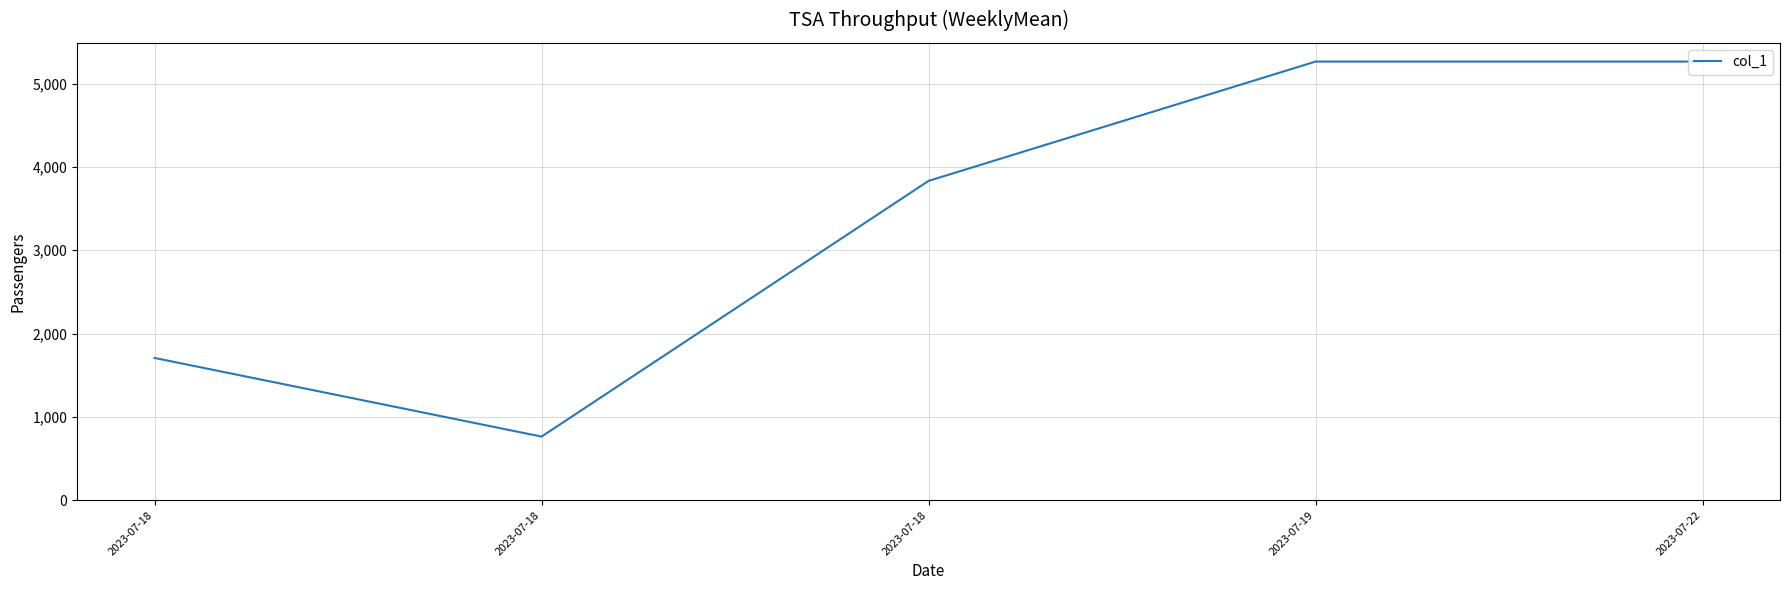

True or false: the data shows 2600 at 2023-07-22.

False